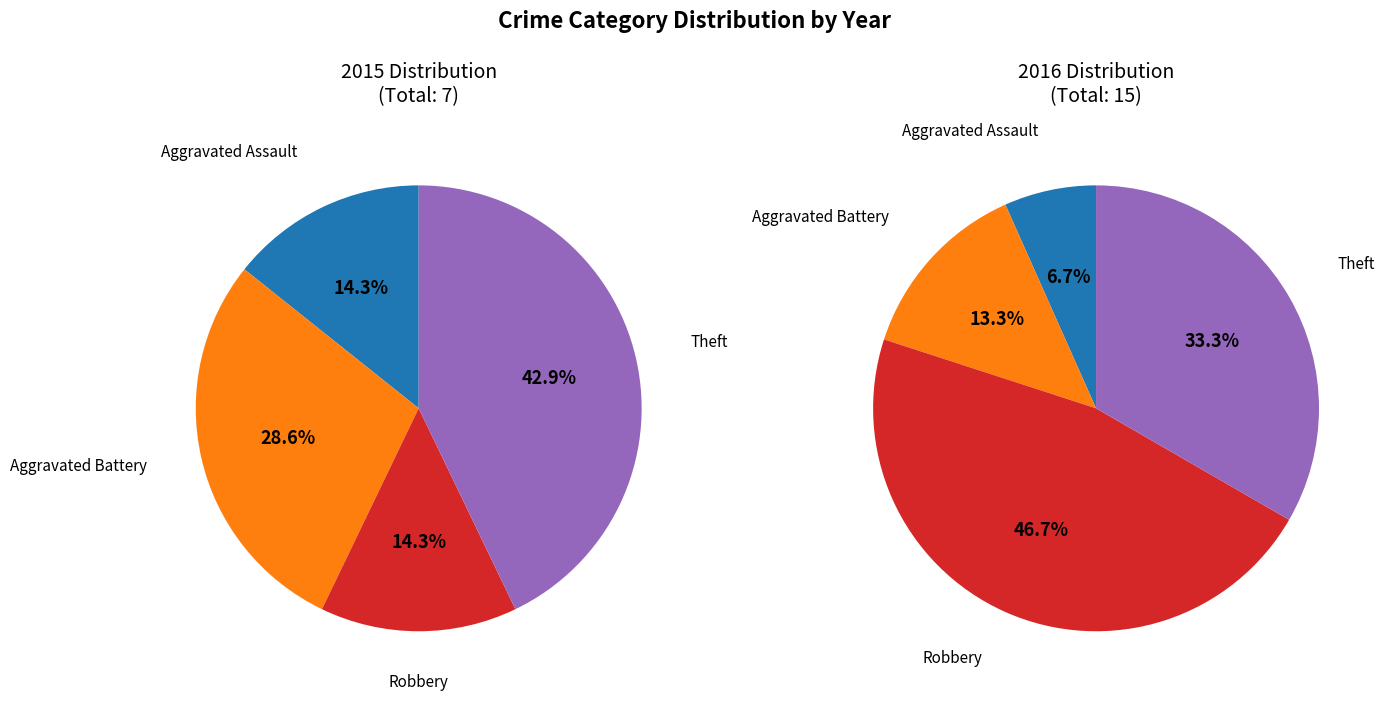

Is it true that Theft is 25% of the pie?

False